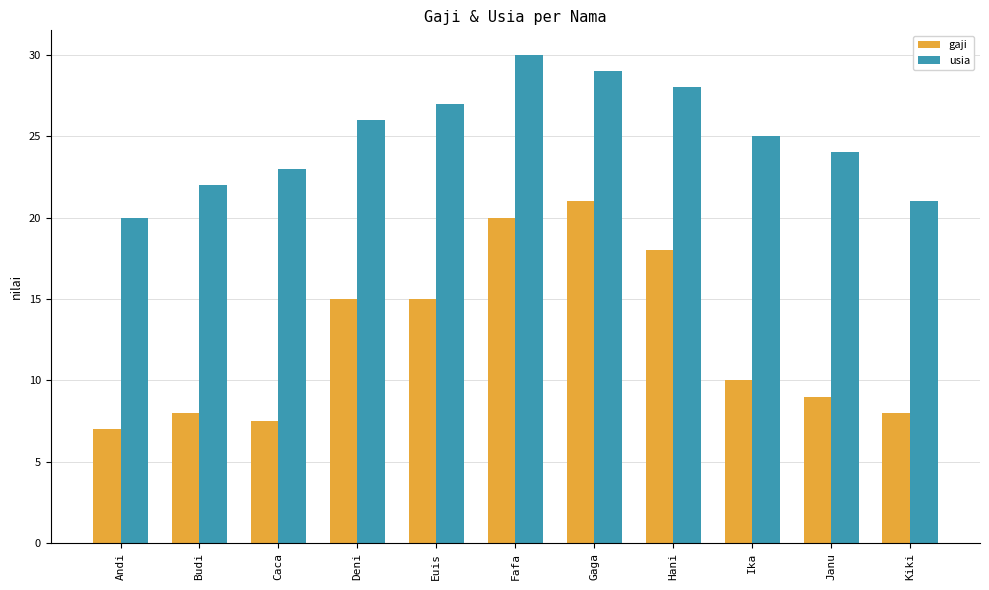

Which series has the widest spread of values?

gaji